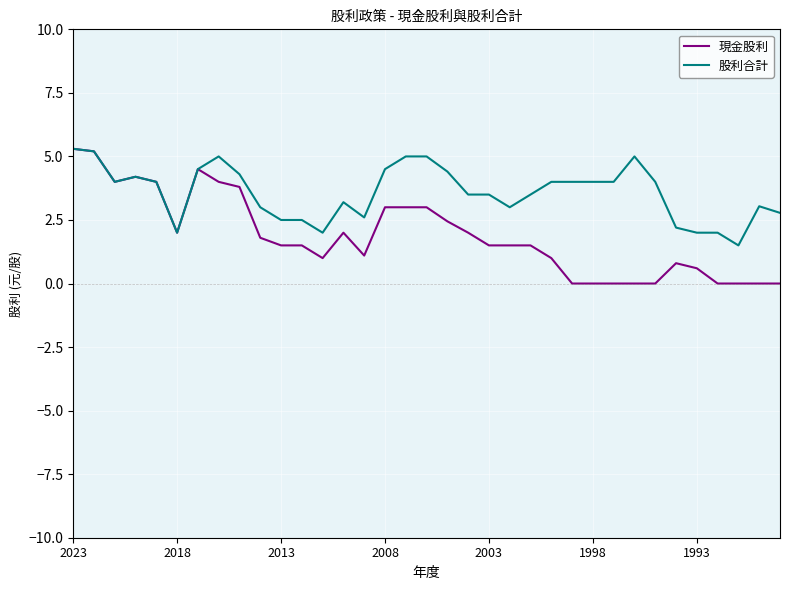

Which series has the widest spread of values?

現金股利